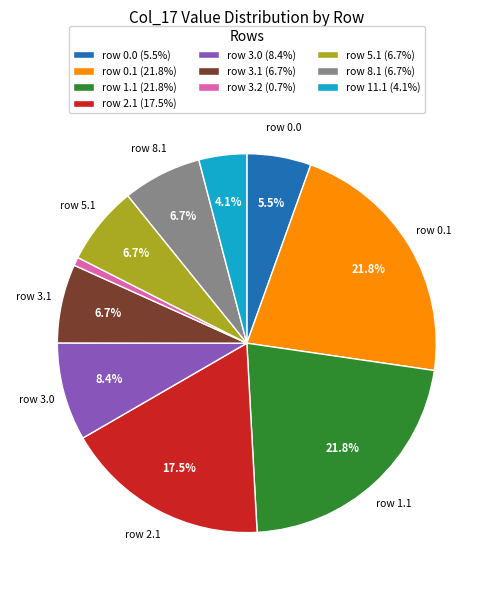

How many segments does this pie chart have?

10